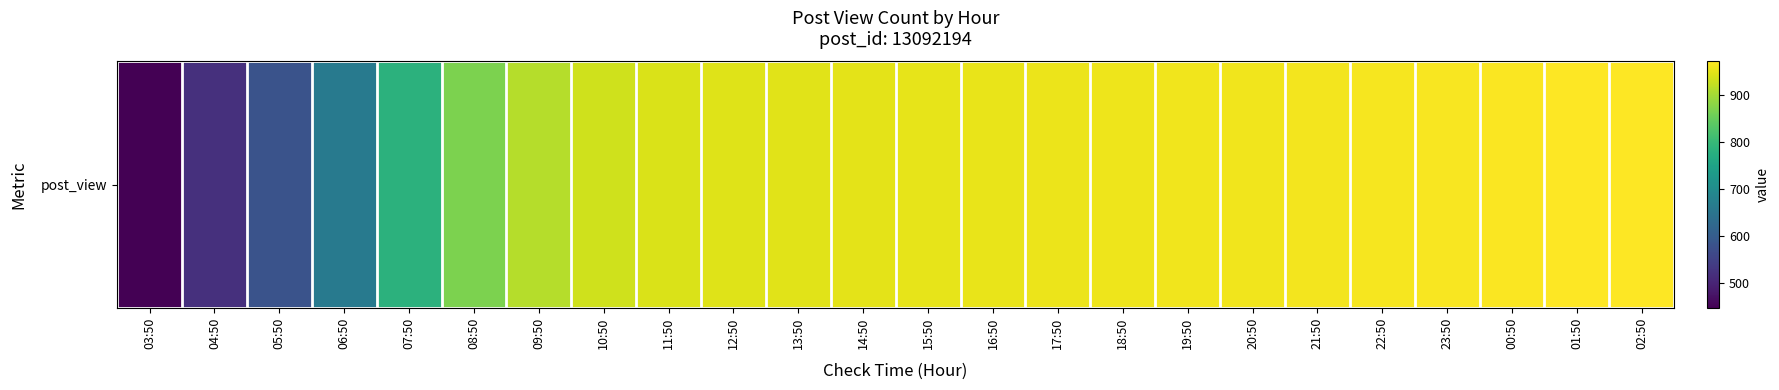

Where does the data first go above 951?

16:50